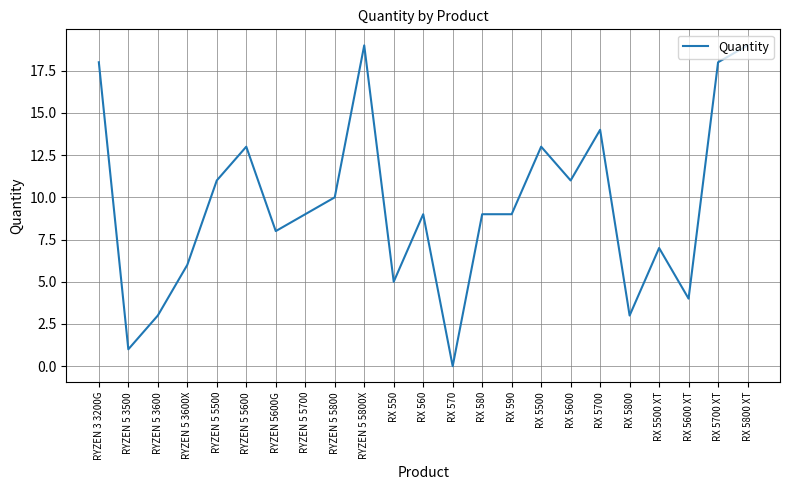

What is the ratio of the value at RYZEN 5 5800X to the value at RYZEN 3 3200G?

1.1